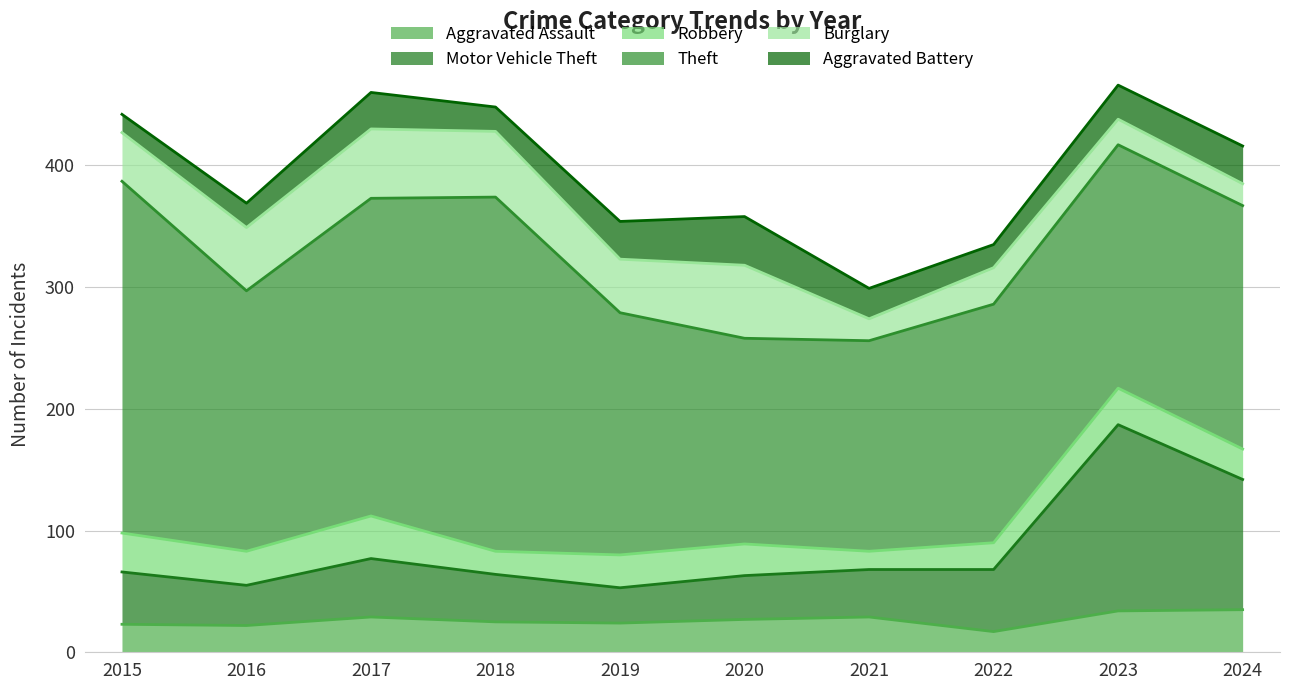

What are all the series names shown in the legend?

Aggravated Assault, Motor Vehicle Theft, Robbery, Theft, Burglary, Aggravated Battery